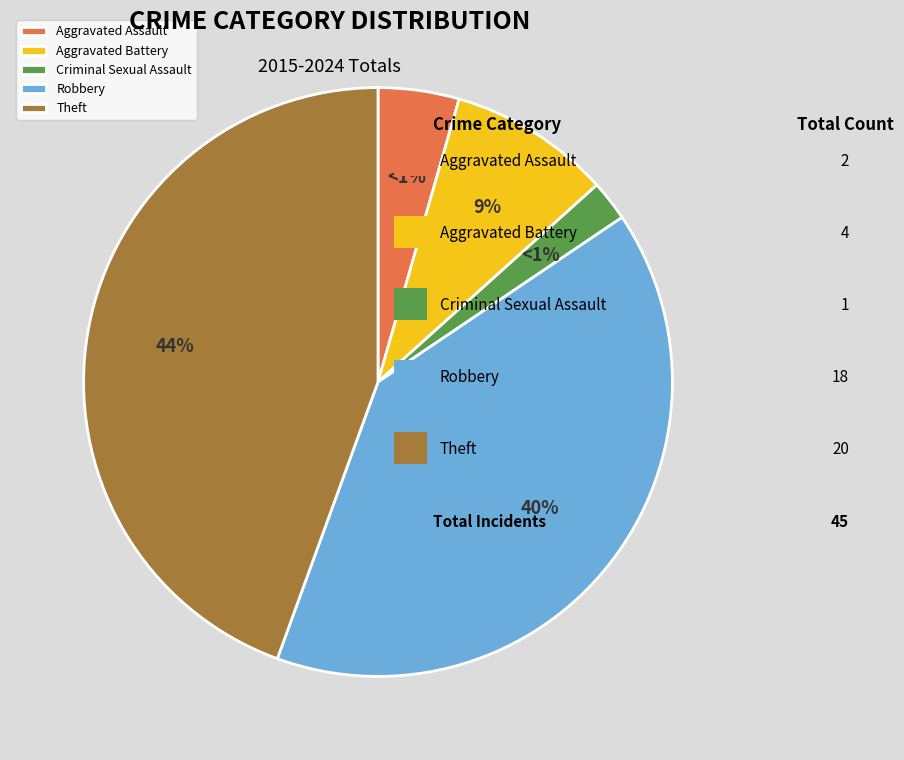

Does any single category account for the majority?

No